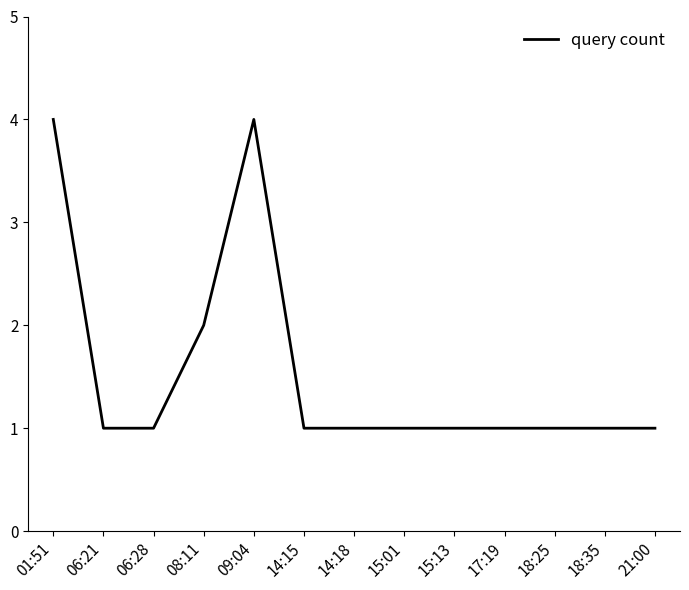

What is the greatest value displayed?

4